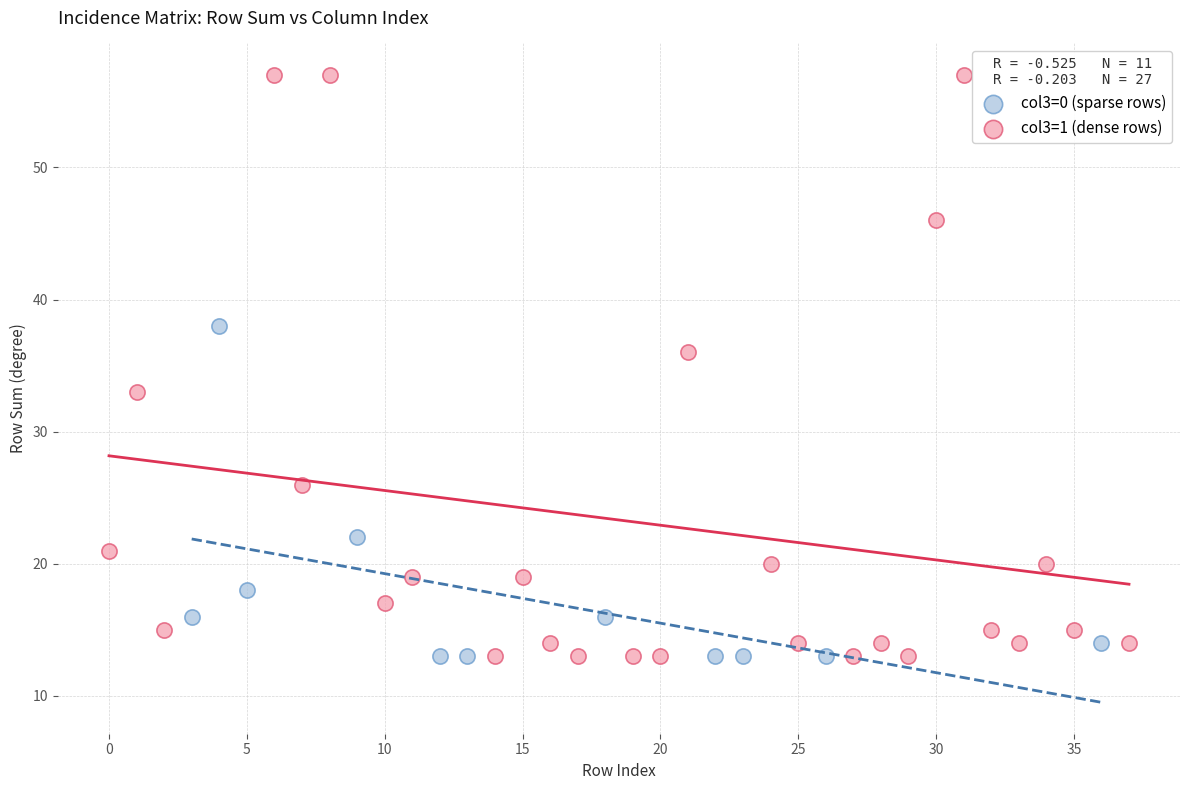

Which series reaches the maximum Y coordinate?

col3=1 (dense rows)